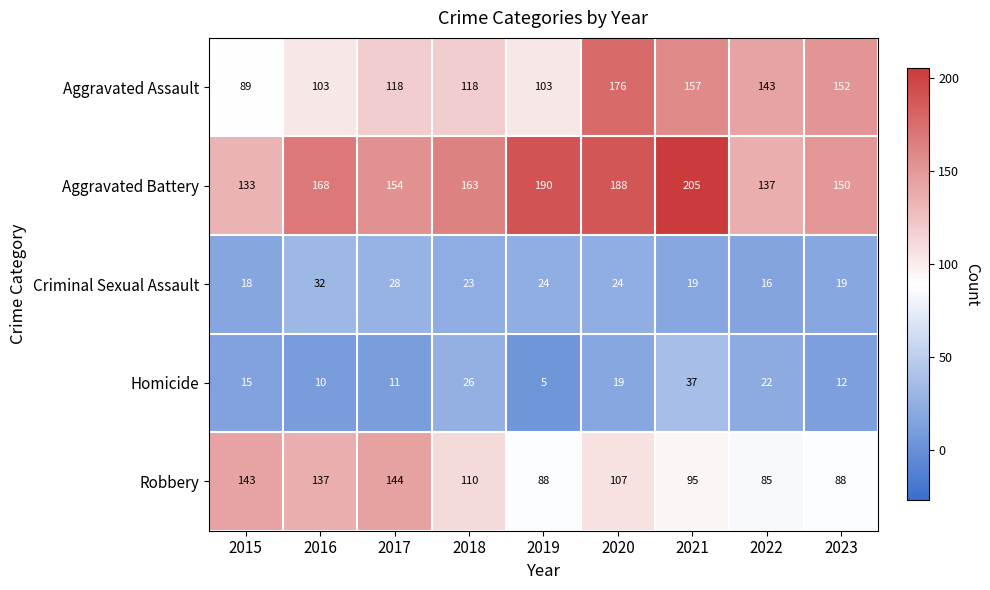

At which label does Criminal Sexual Assault first exceed 23?

2016